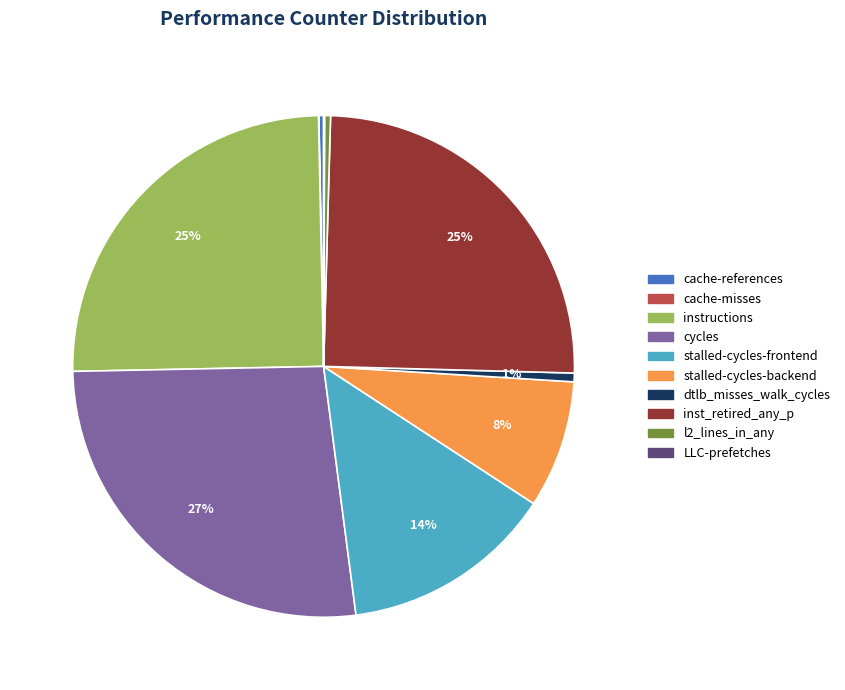

To the nearest percent, what is the average slice percentage?

10%